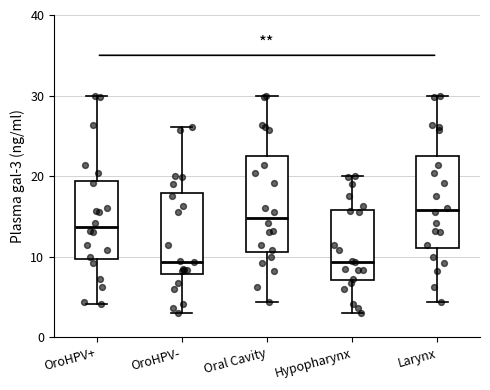

Where does the median line of the box for OroHPV+ sit on the y-axis? The values are not printed on the chart, so give them approximately, as read against the axis.

14